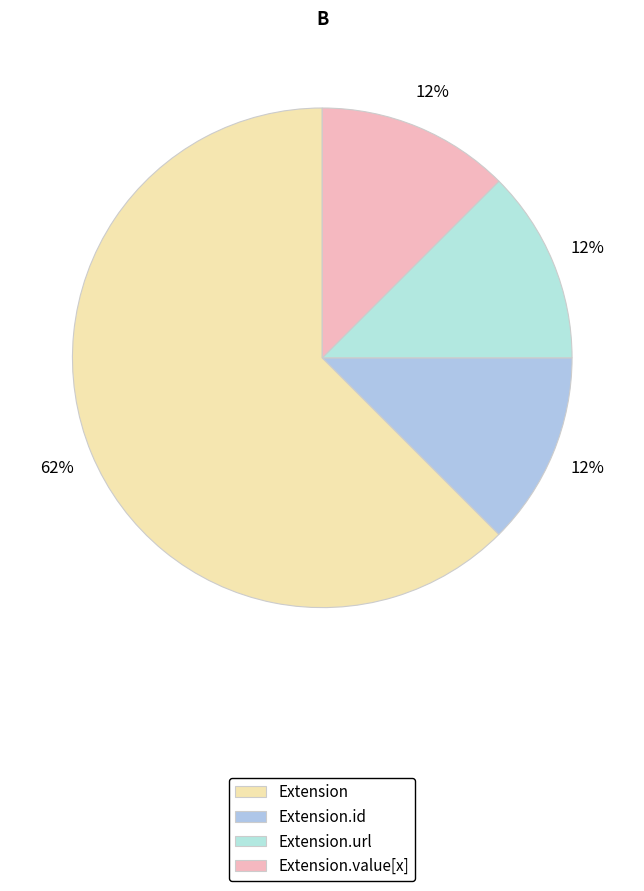

True or false: Extension accounts for 14% of the total.

False